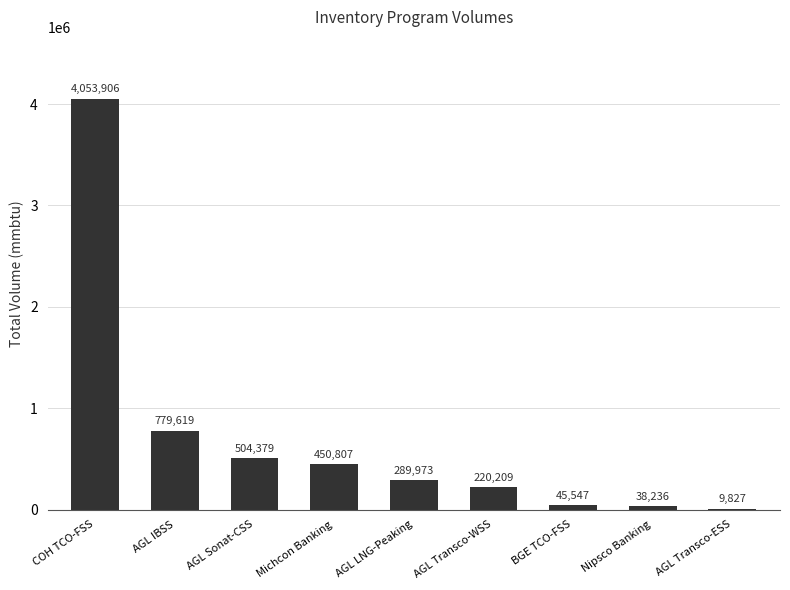

What is the approximate value at Michcon Banking?

450807